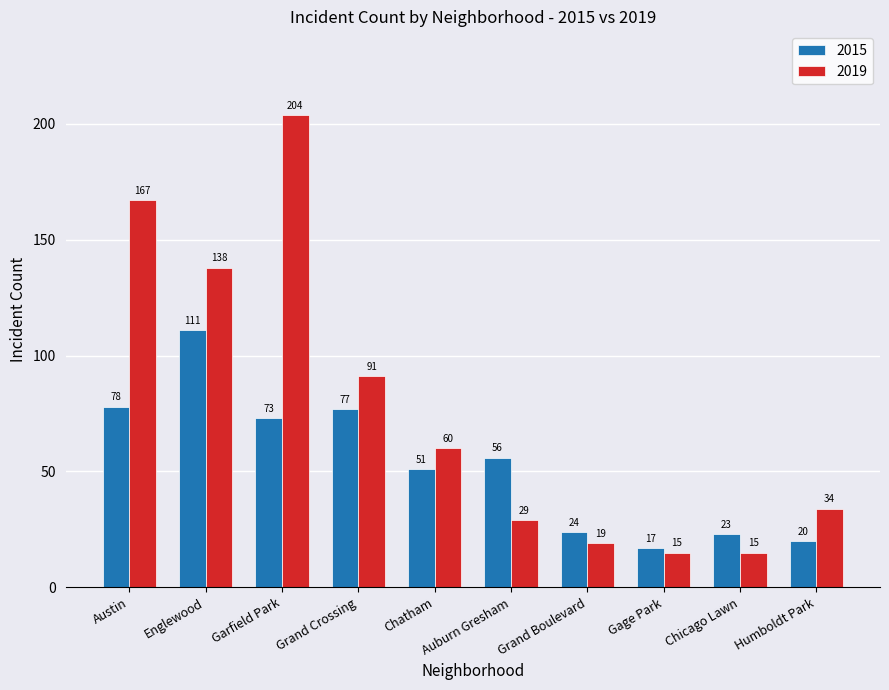

What is the lowest value of the 2019 series?

15